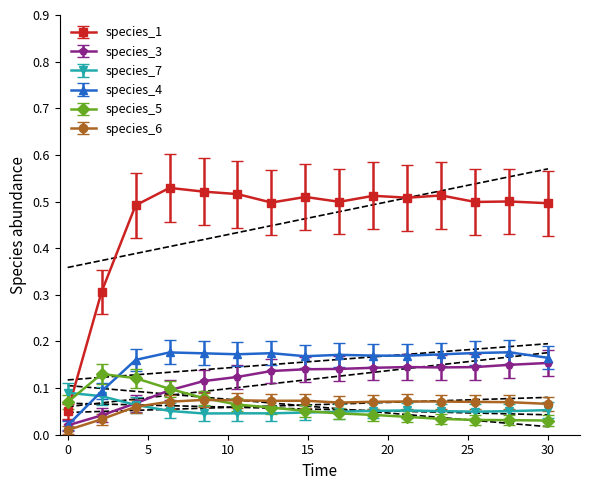

How many times do species_4 and species_5 cross each other?

1